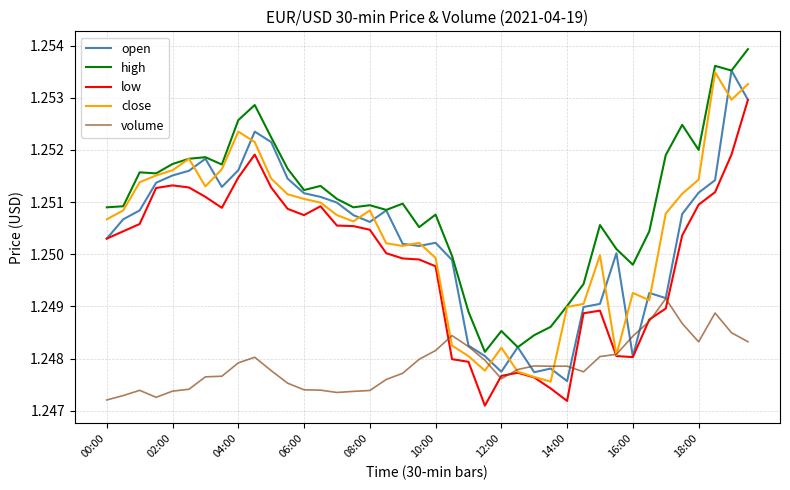

True or false: volume and high cross at least once.

False